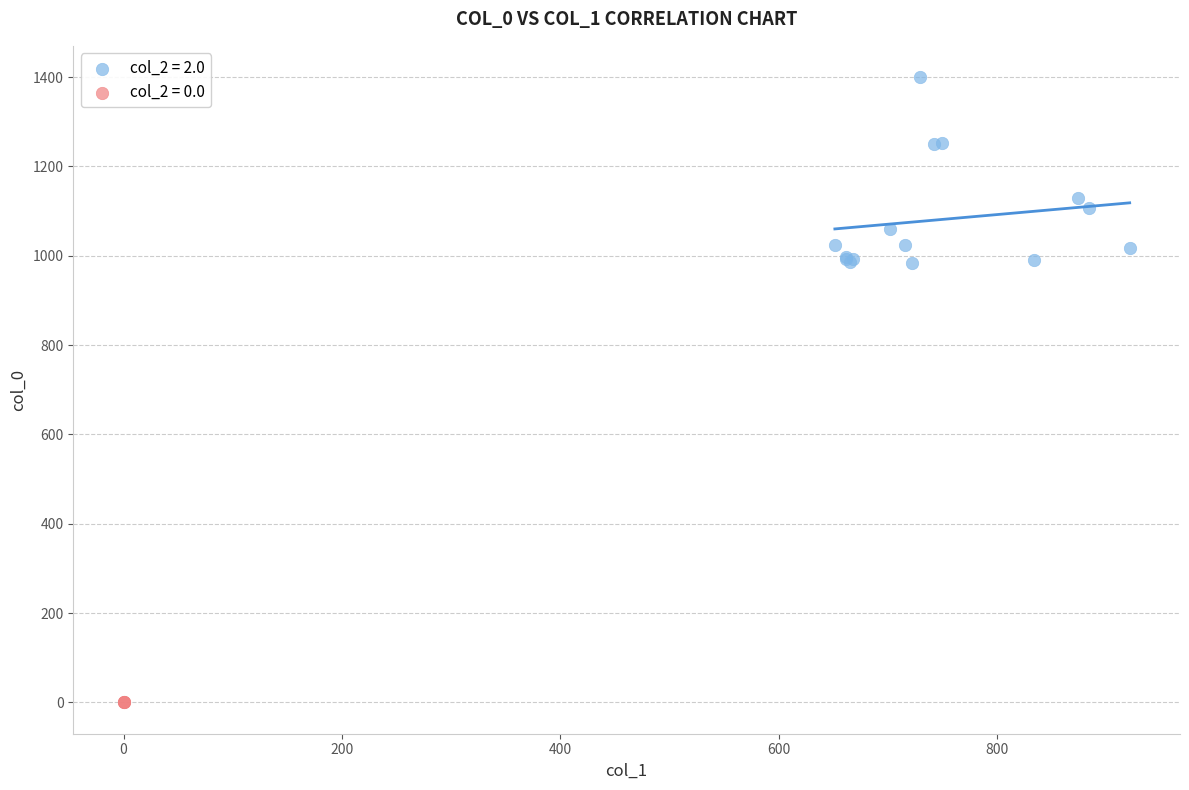

Which series contains the lowest Y value?

col_2 = 0.0